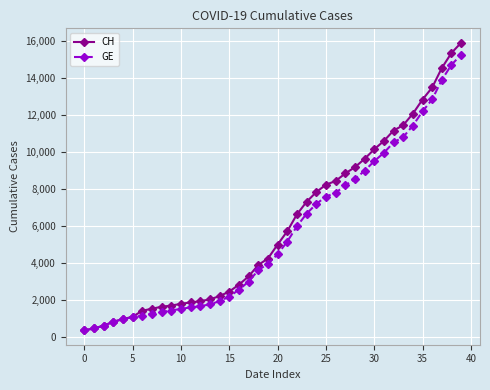

Which series has the widest spread of values?

CH